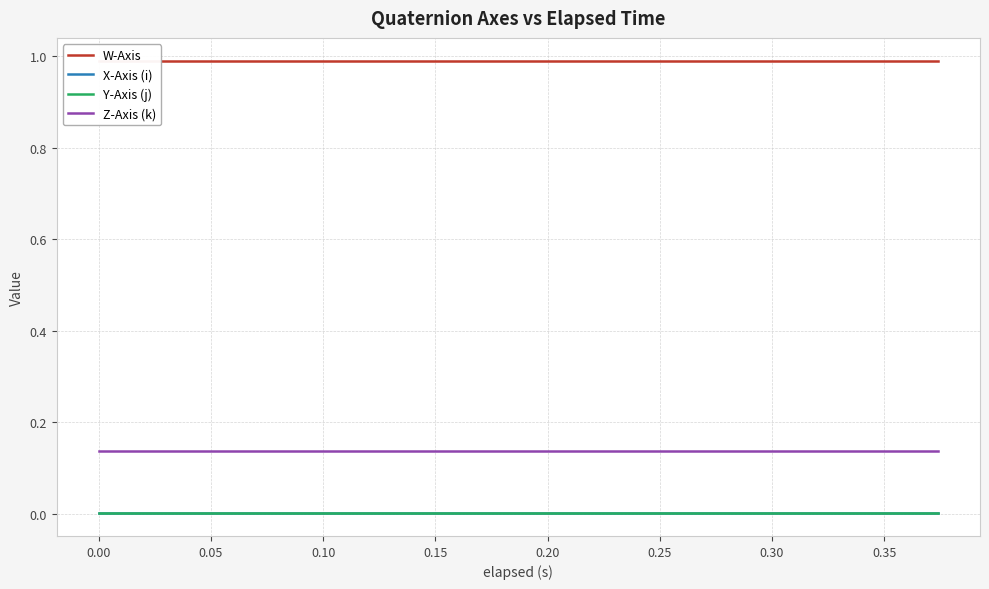

True or false: Y-Axis (j) and Z-Axis (k) intersect in this chart.

False